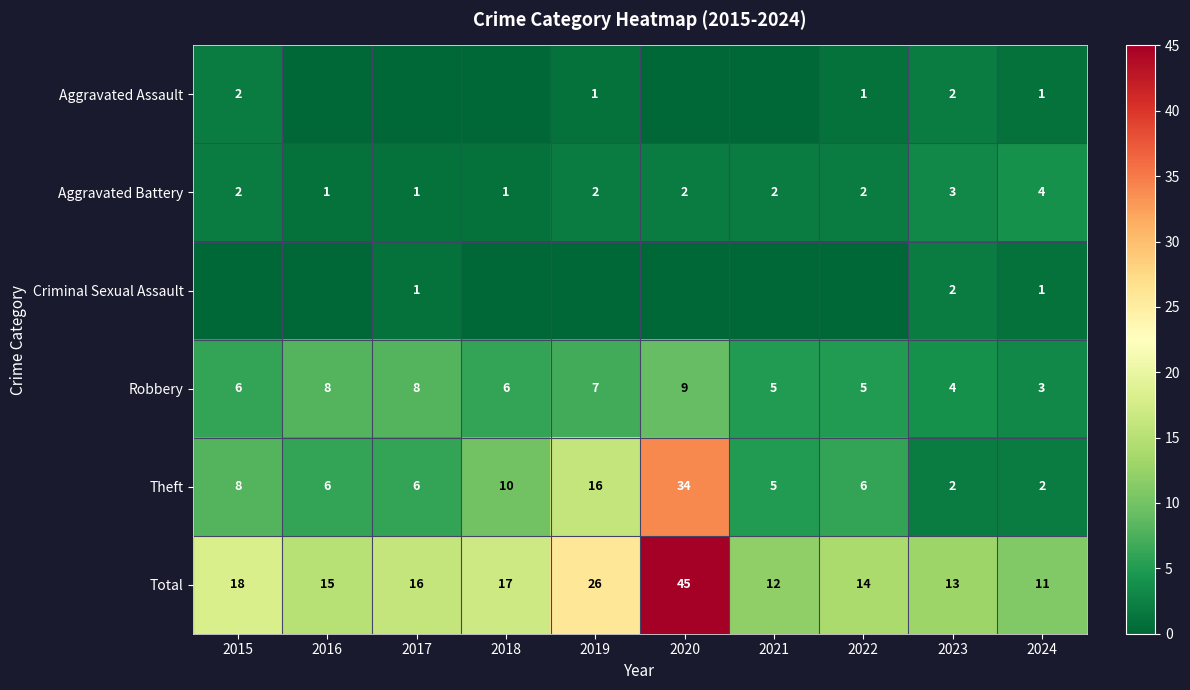

How many data points in Theft are less than 6?

3